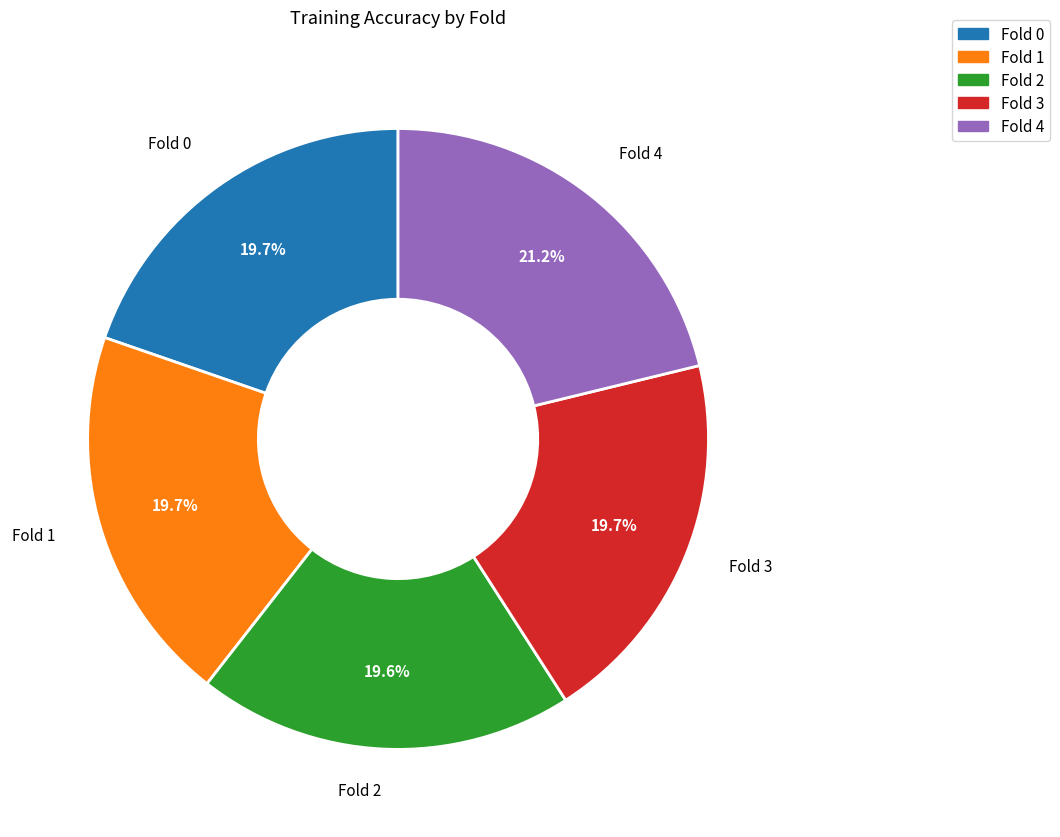

What is the largest slice in the pie chart?

Fold 4